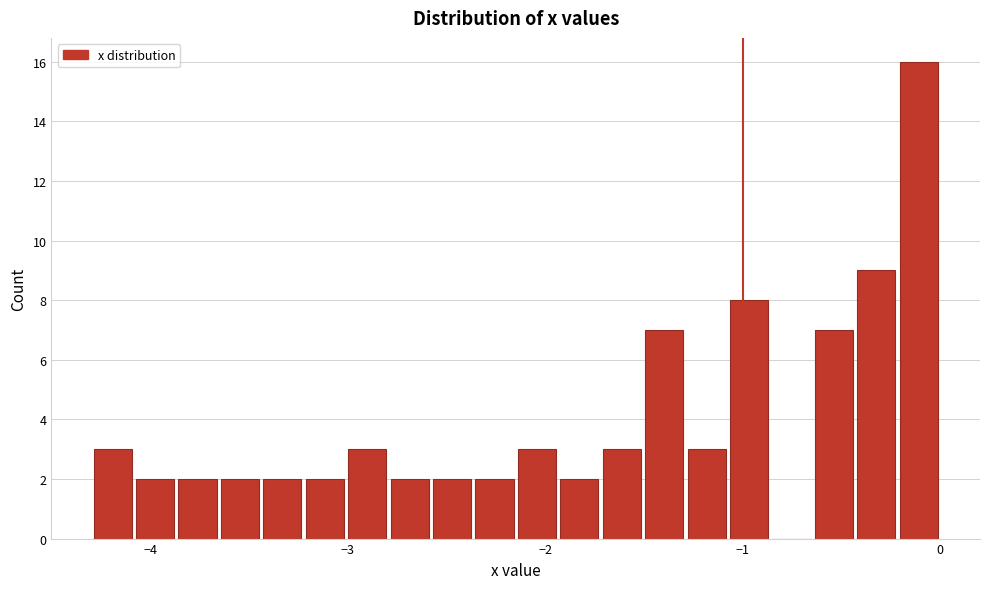

Read against the x-axis, roughly where is the centre of the tallest bar?

-0.1